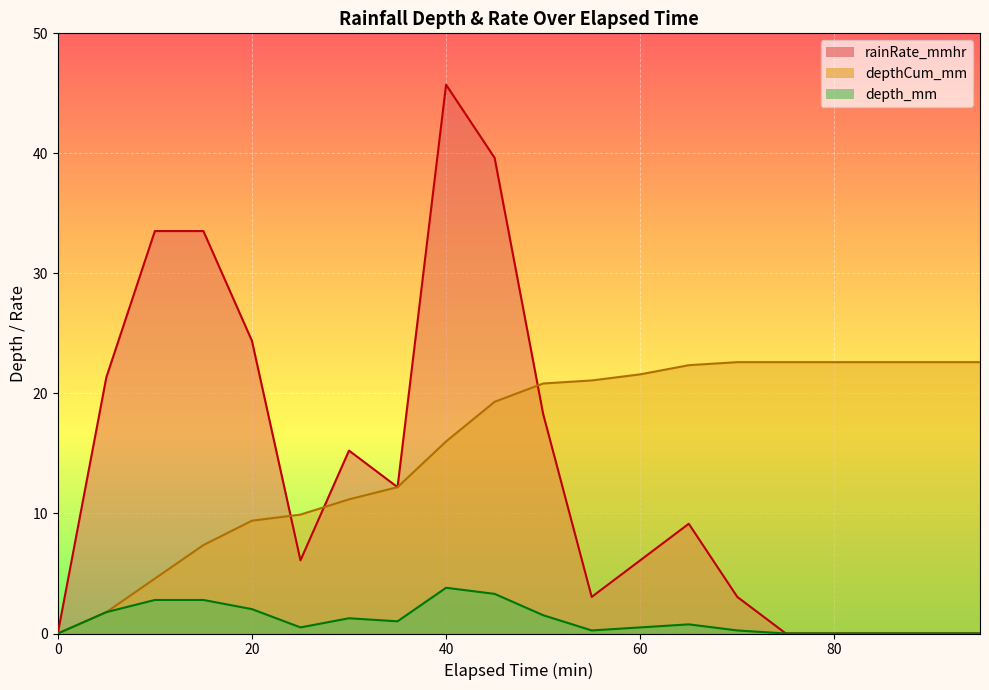

How many positive values does the depth_mm series have?

14